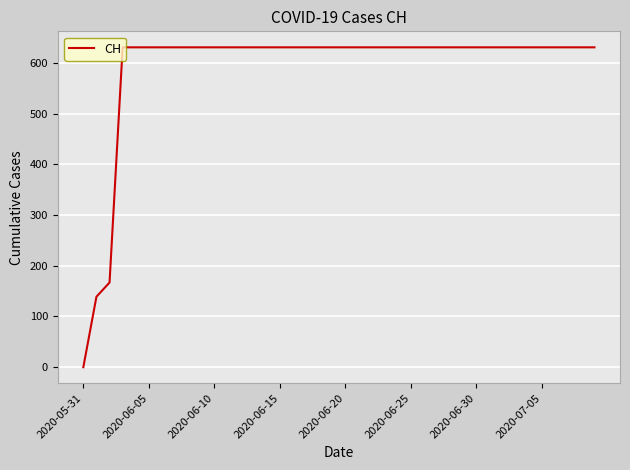

What is the maximum value shown in the chart?

631